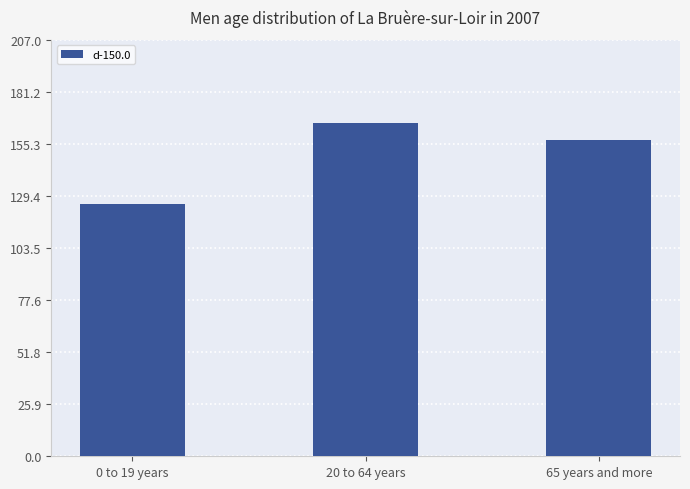

List the labels in order of value, smallest first.

0 to 19 years, 65 years and more, 20 to 64 years